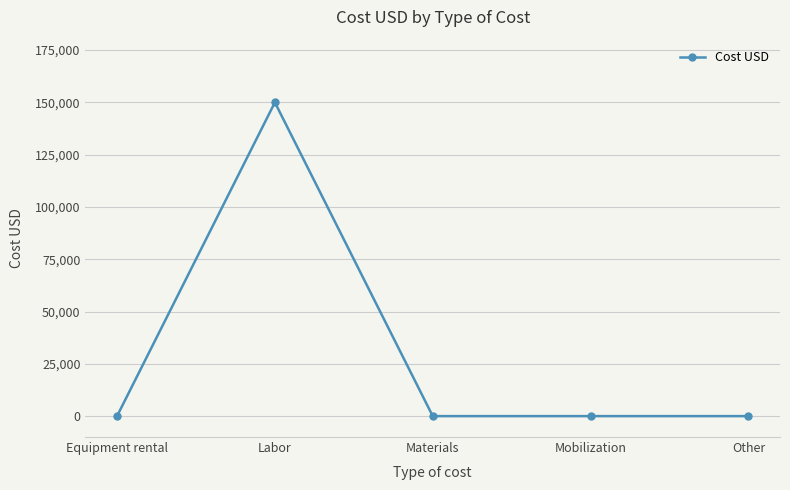

What is the difference between the maximum and minimum values?

150000